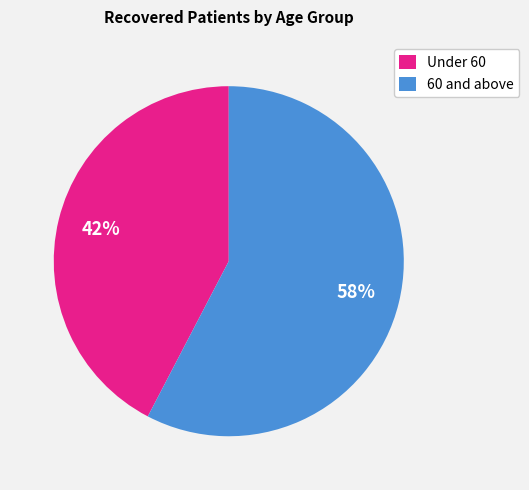

Do 60 and above and Under 60 together represent more than half of the pie?

Yes